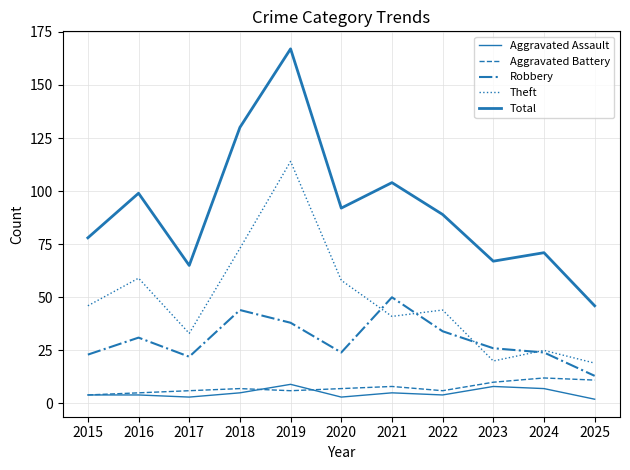

Is it true that Aggravated Battery equals 5 at 2023?

False